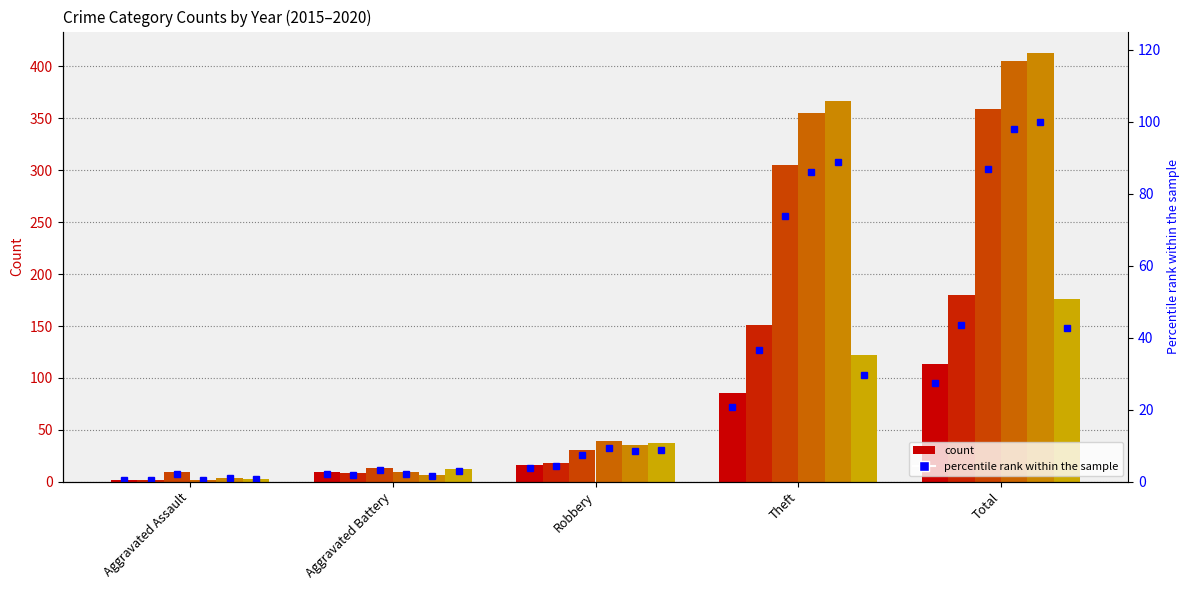

True or false: the data shows 9.8 at Theft.

False